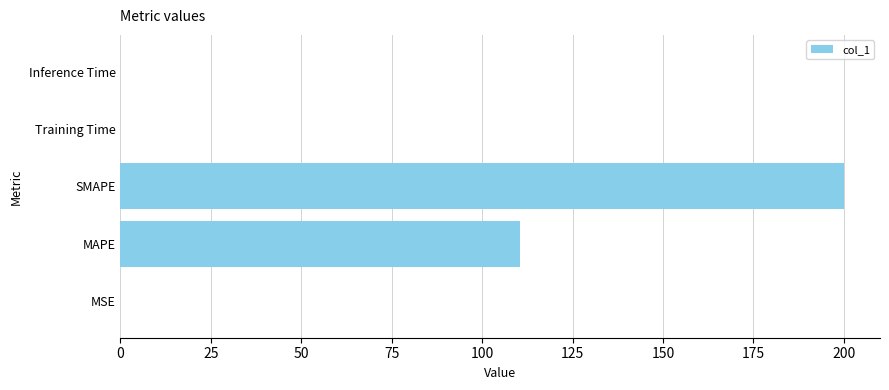

What is the maximum value shown in the chart?

200.0